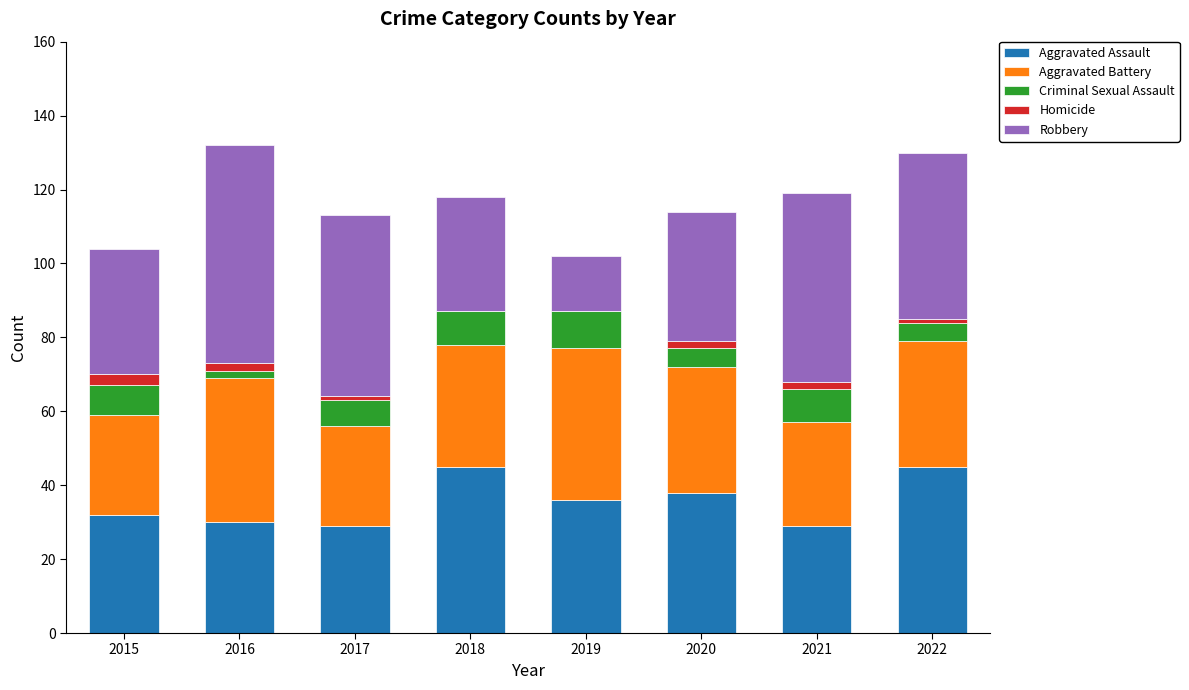

Count the number of data series in this chart.

5